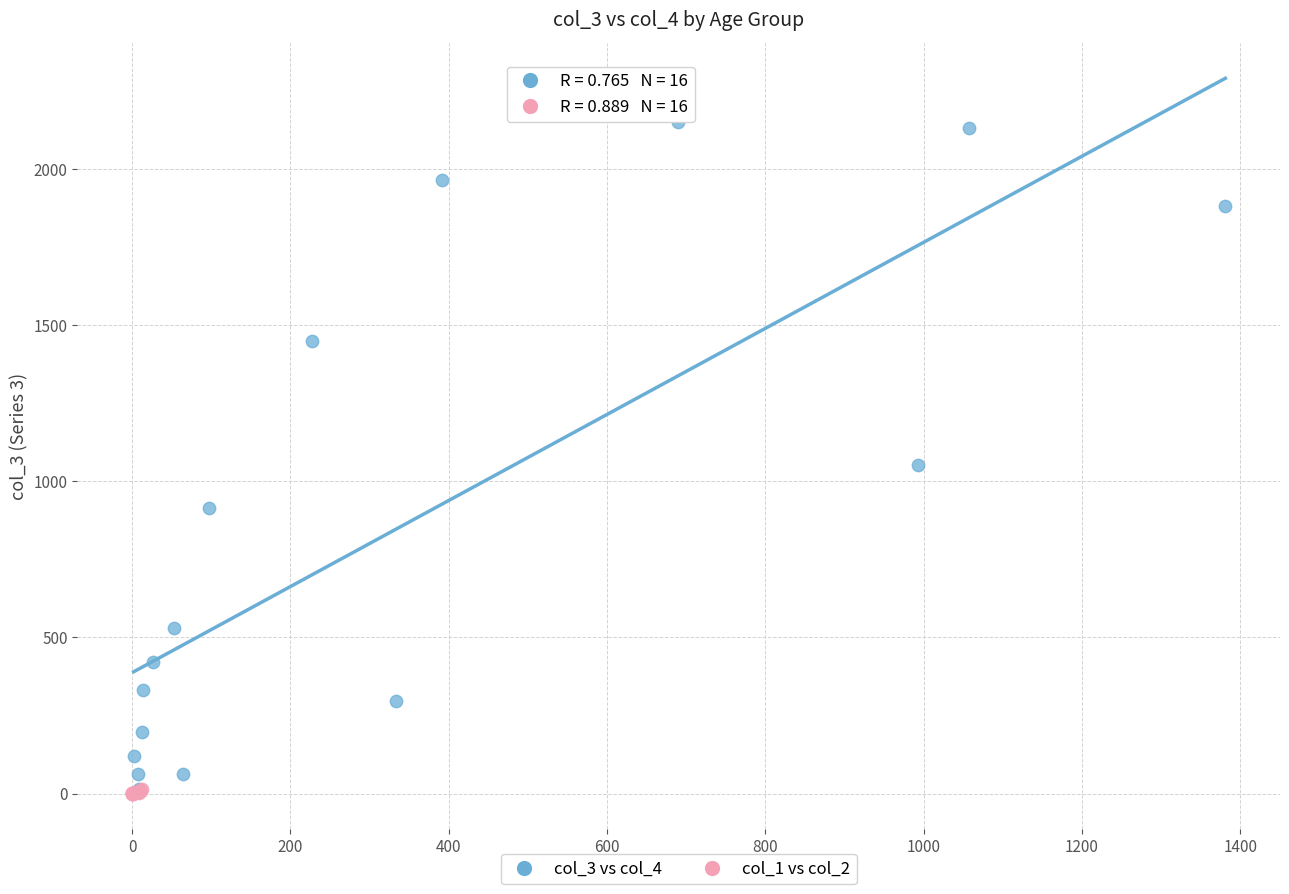

What are all the series names shown in the legend?

col_3 vs col_4, col_1 vs col_2